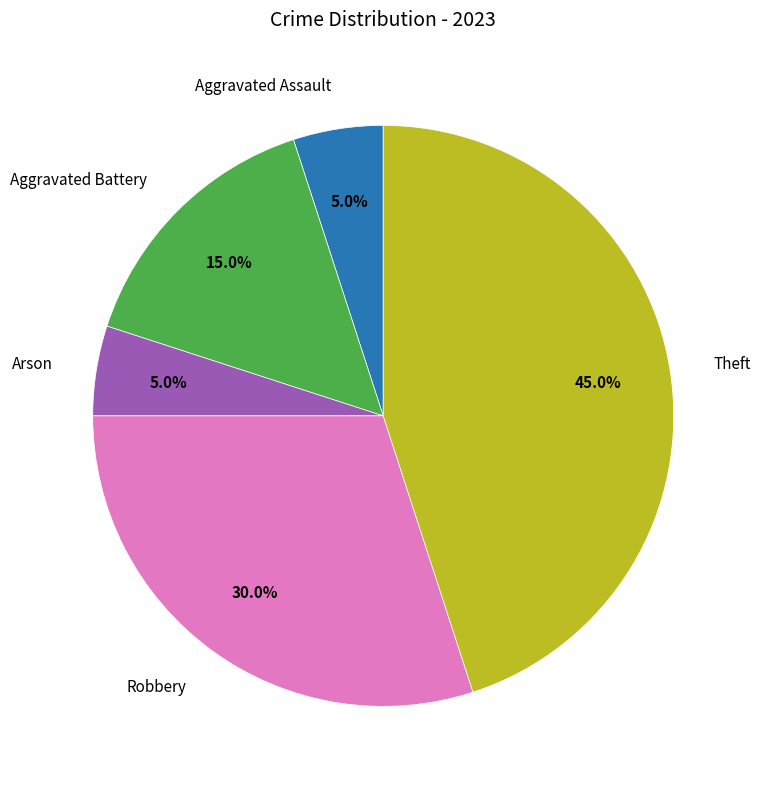

Which slice is the largest?

Theft